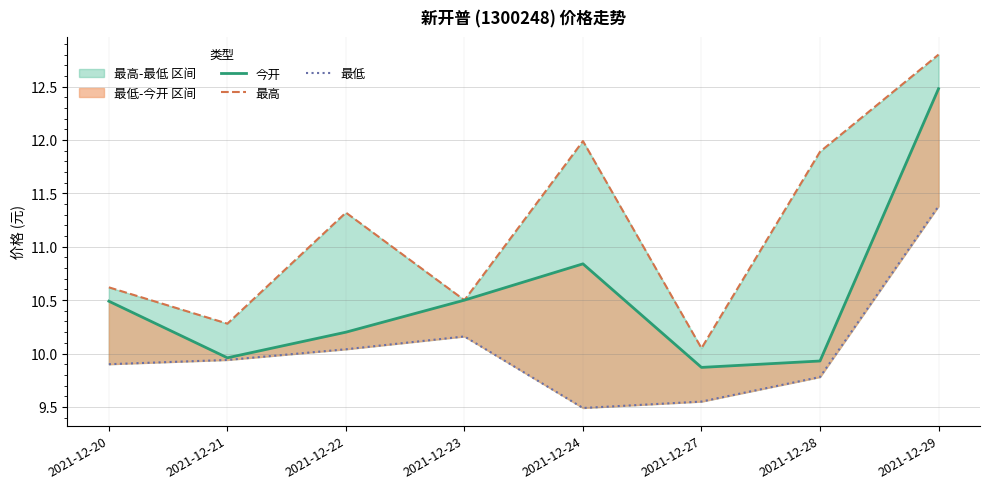

What is the total value across all series at 2021-12-28?

31.6